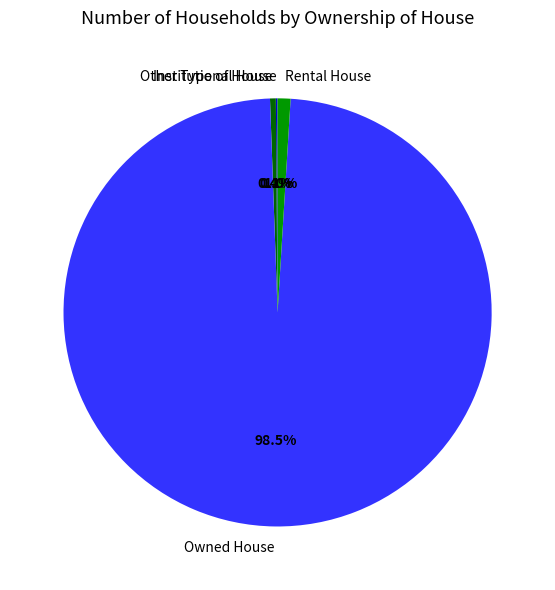

Which category has the biggest portion of the pie?

Owned House